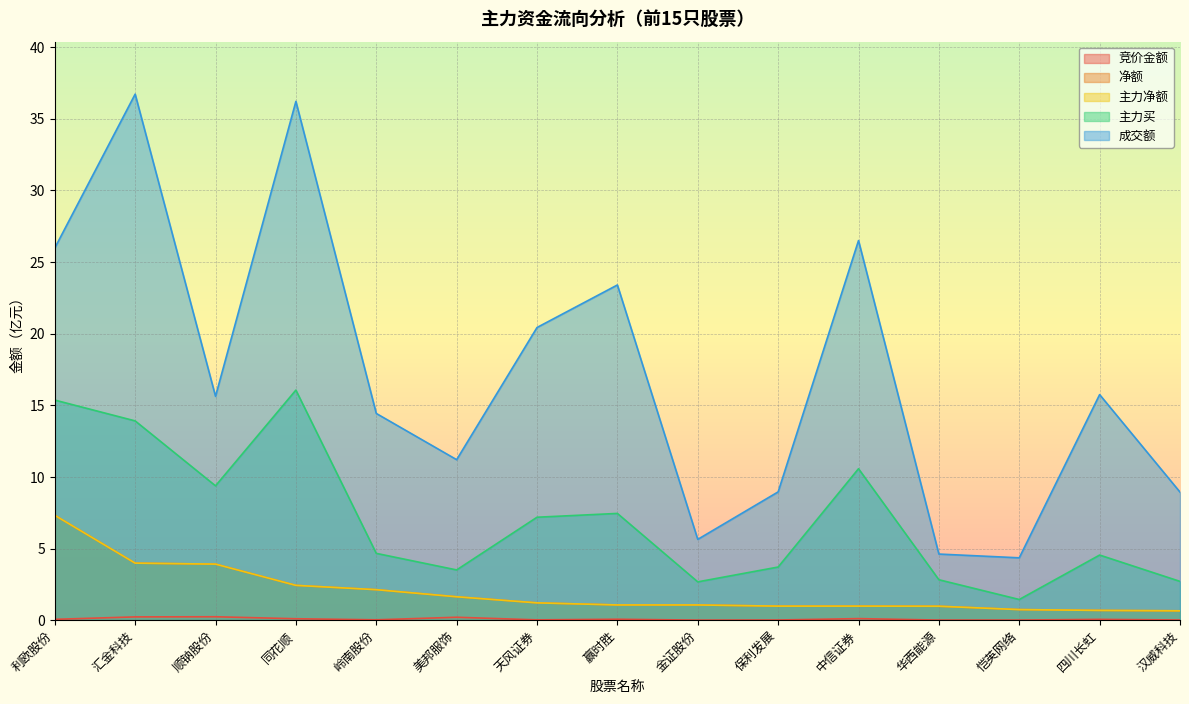

What is the minimum value for 主力净额?

0.7